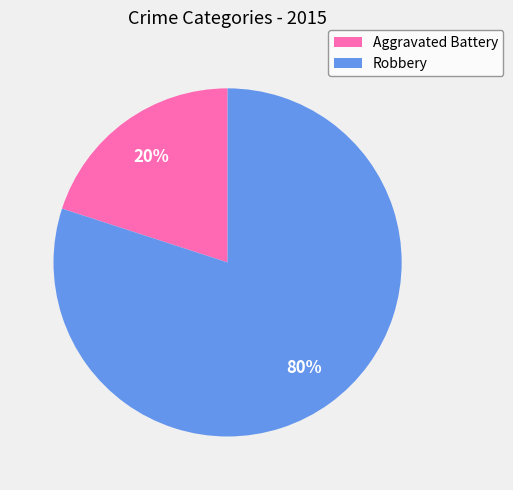

Is it true that Aggravated Battery is 29% of the pie?

False